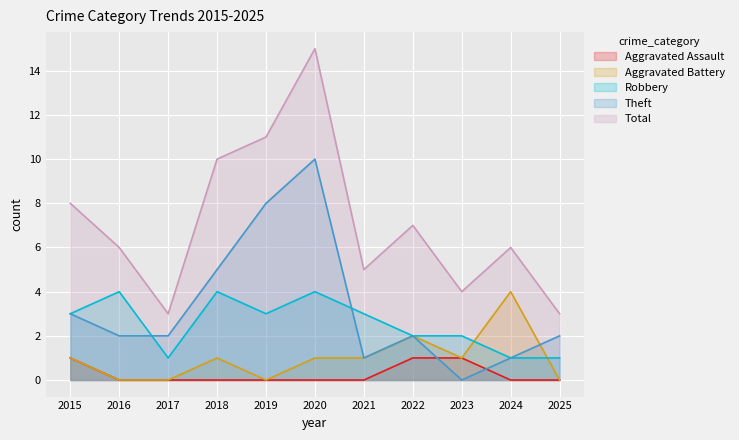

What is the maximum value shown in the chart?

15